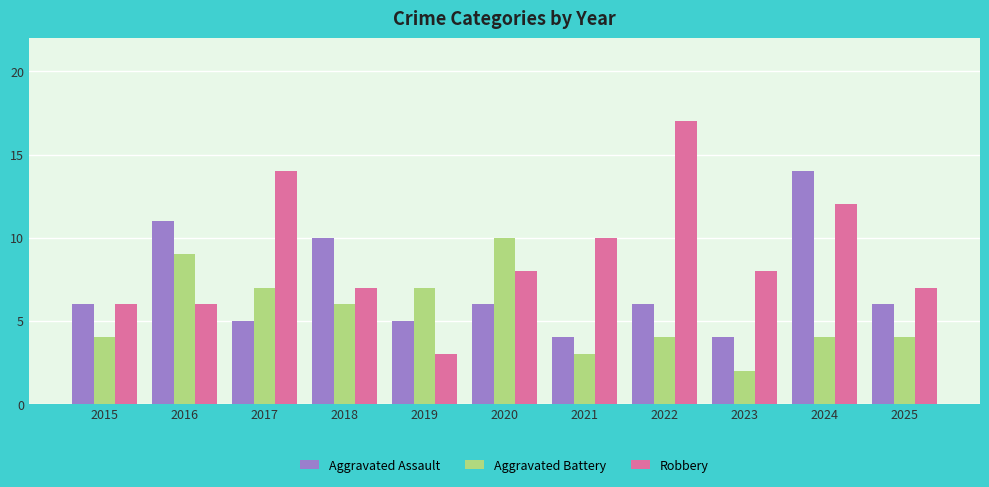

True or false: Robbery has a value of 11 at 2018.

False